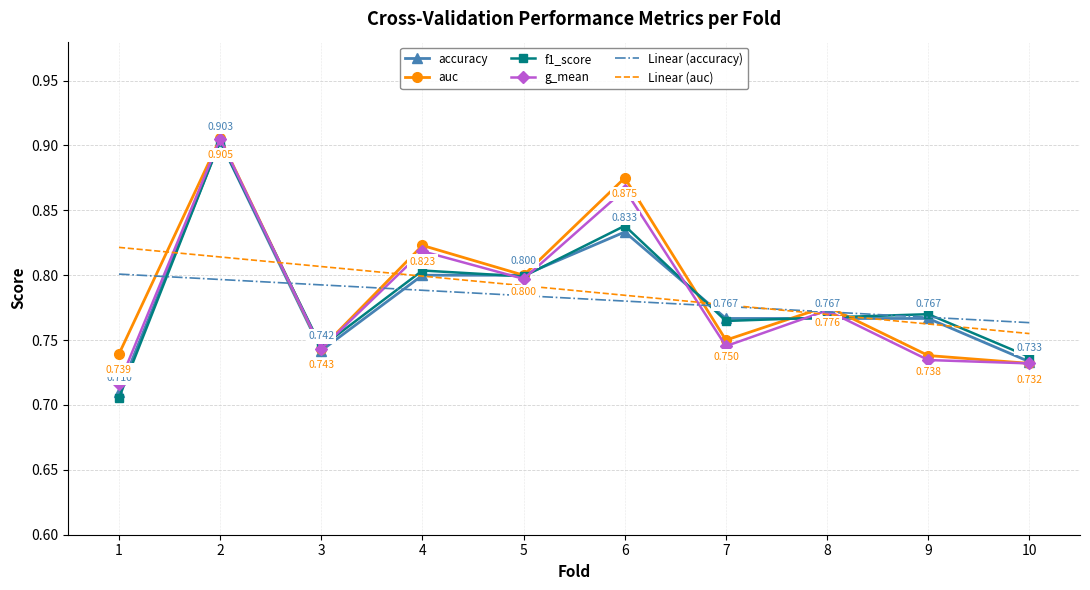

The Linear (accuracy) series shows 1.3 at 4. True or false?

False